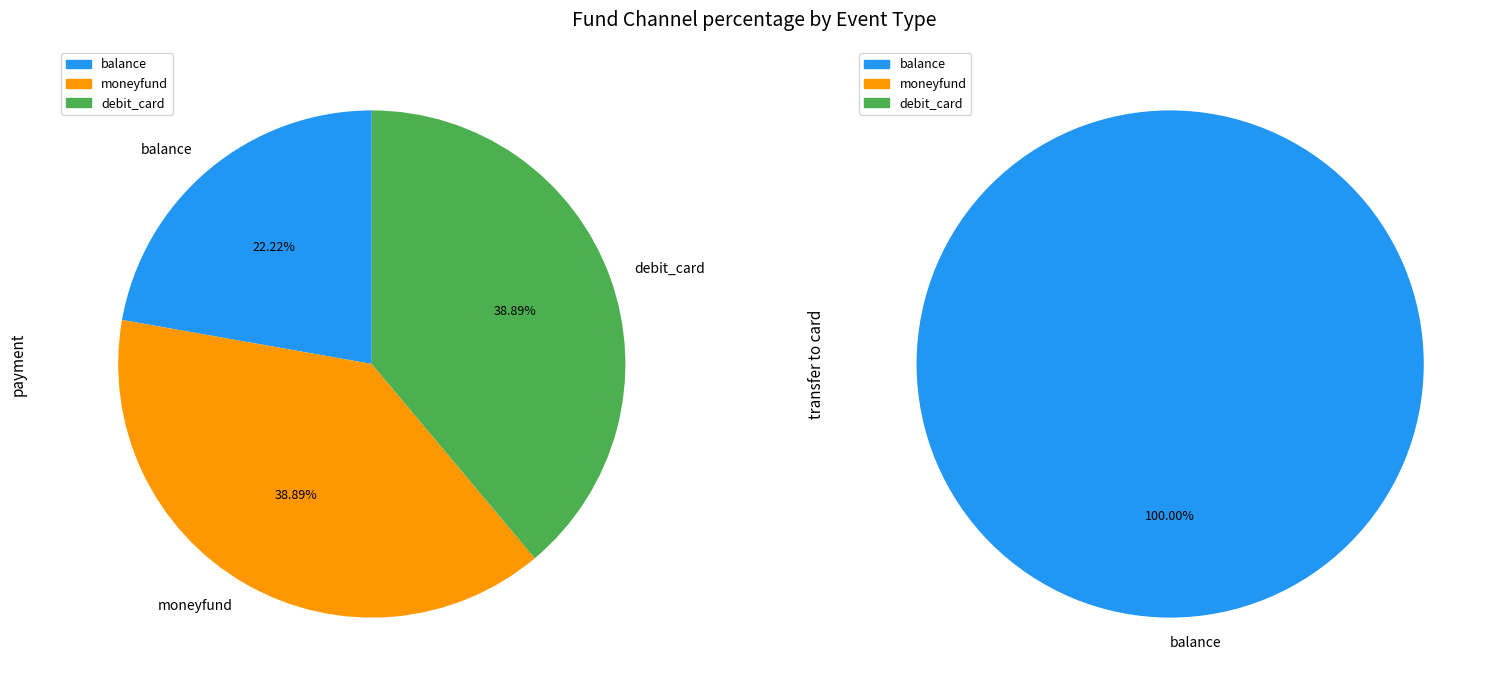

The balance slice represents 63% of the pie. True or false?

False